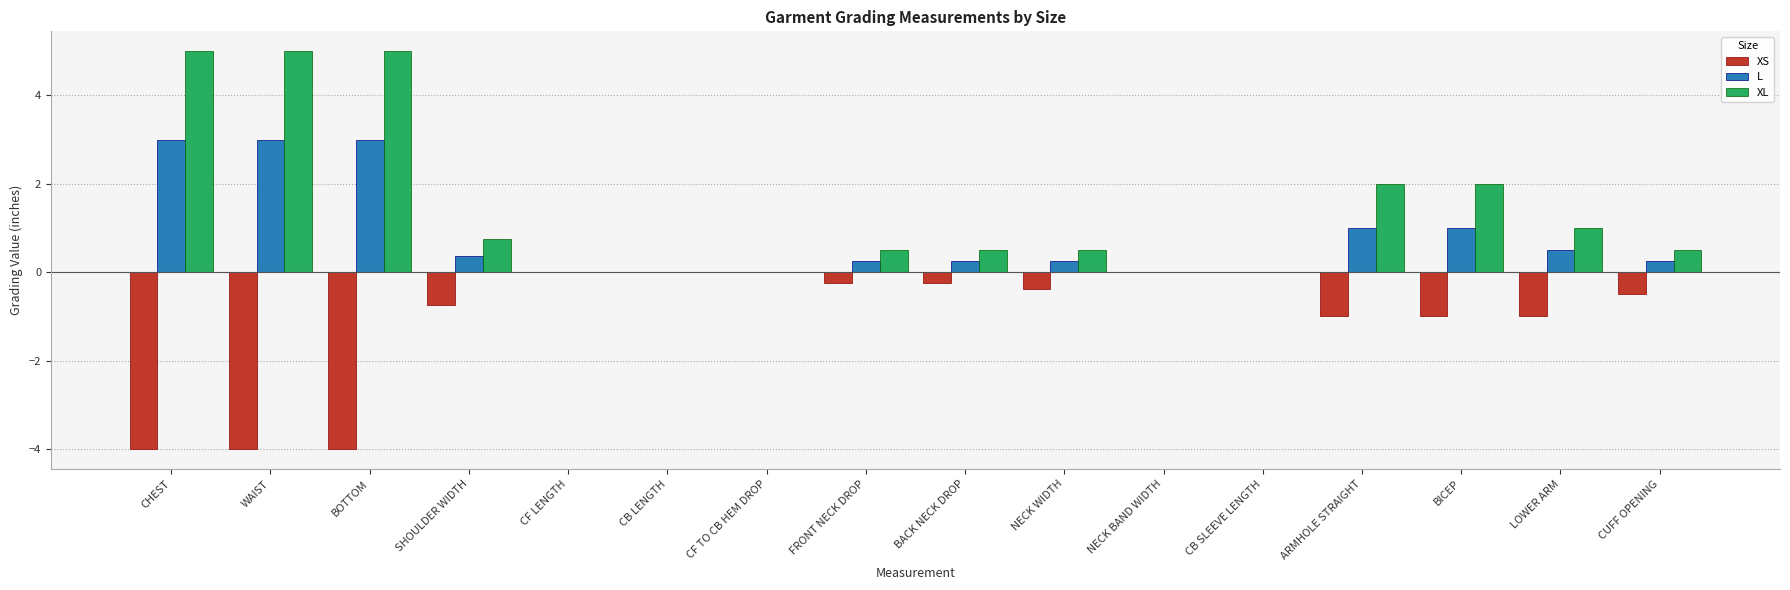

The value of XL at WAIST is 5.0. True or false?

True